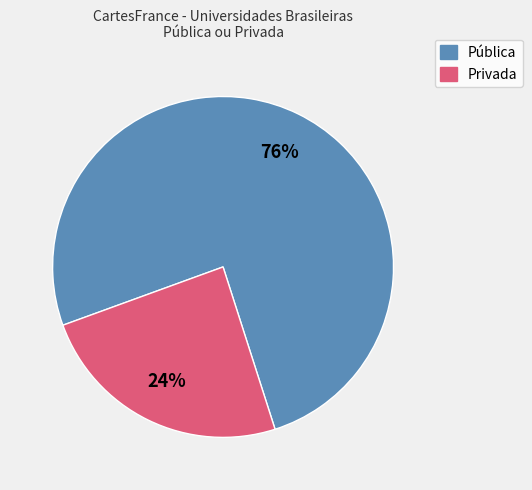

Is there any slice that represents more than half of the pie?

Yes